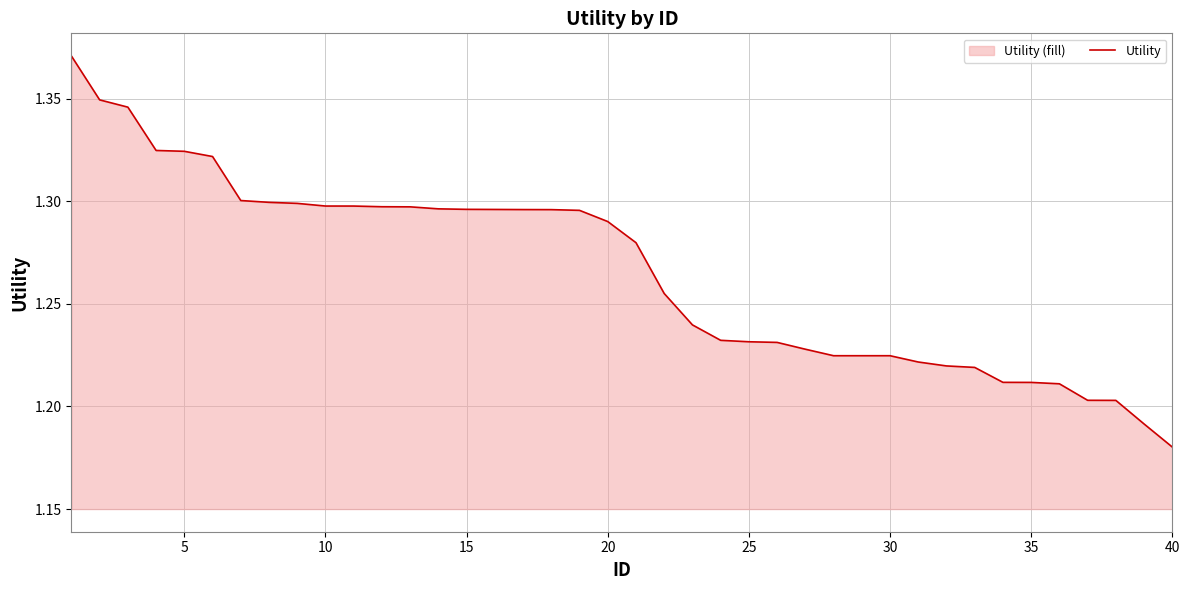

How many lines are shown in the chart?

1